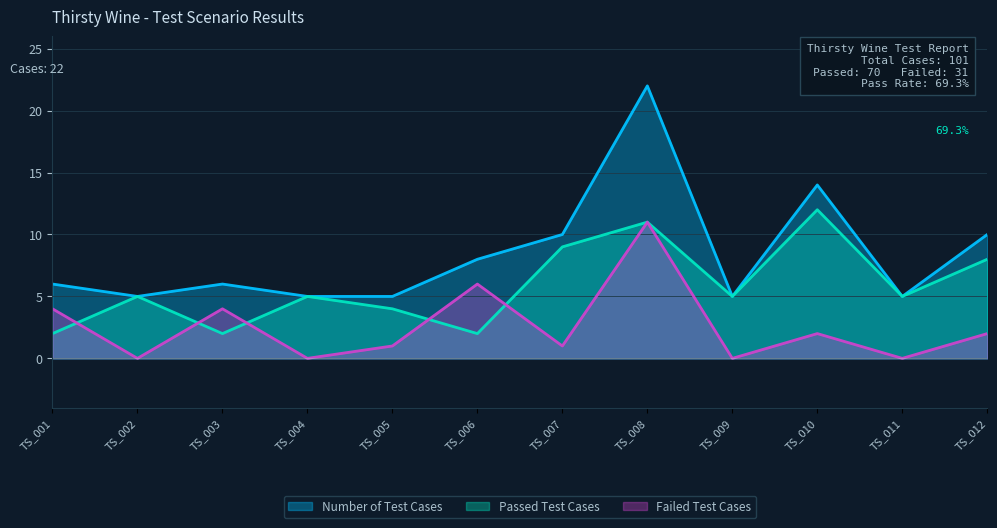

List the series in order of their overall mean, lowest first.

Failed Test Cases, Passed Test Cases, Number of Test Cases